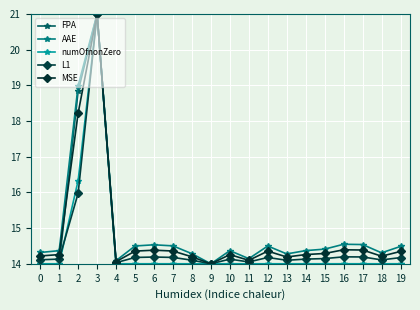

In numOfnonZero, how many points are higher than both neighbors (excluding endpoints)?

1